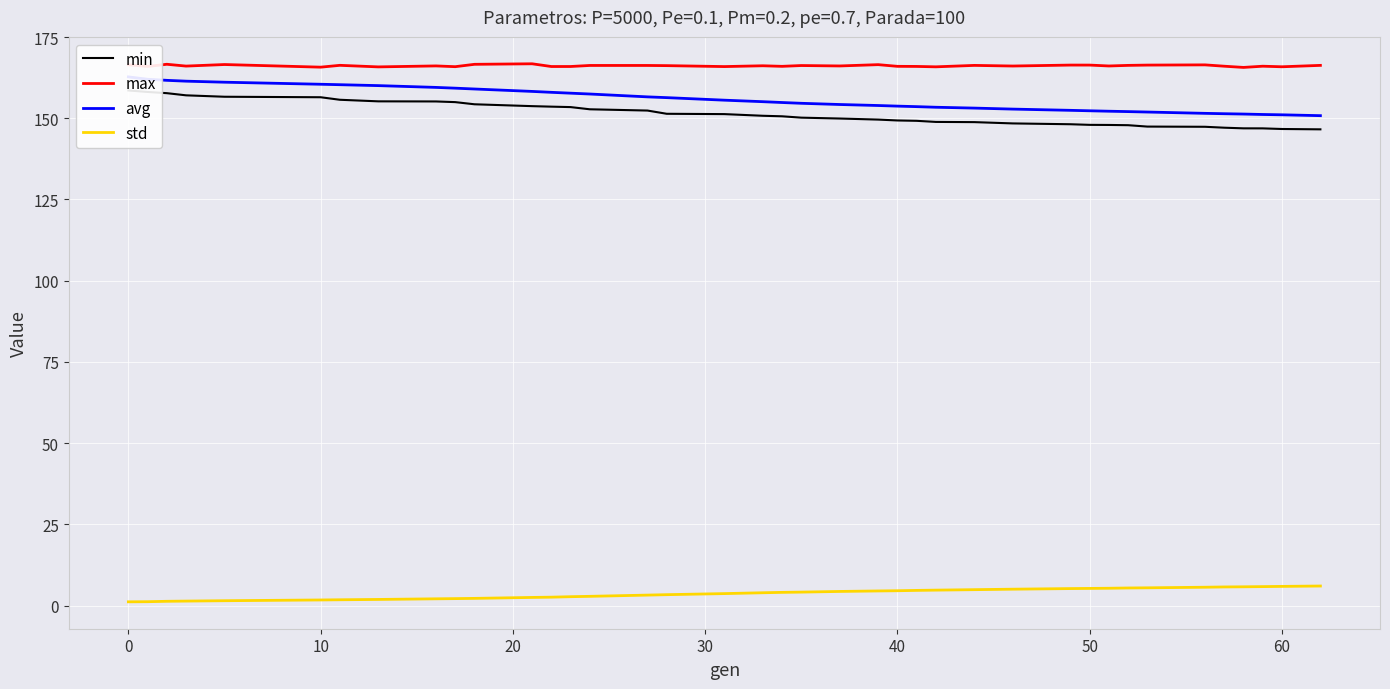

True or false: std and max cross at least once.

False